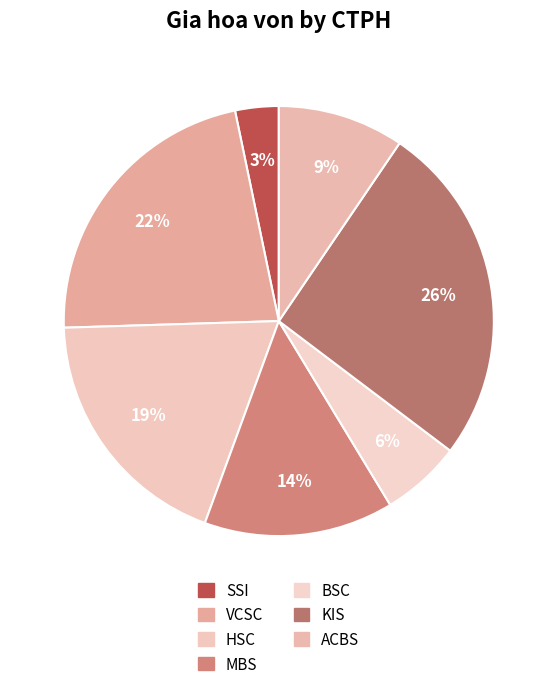

Count the number of slices in the pie.

7